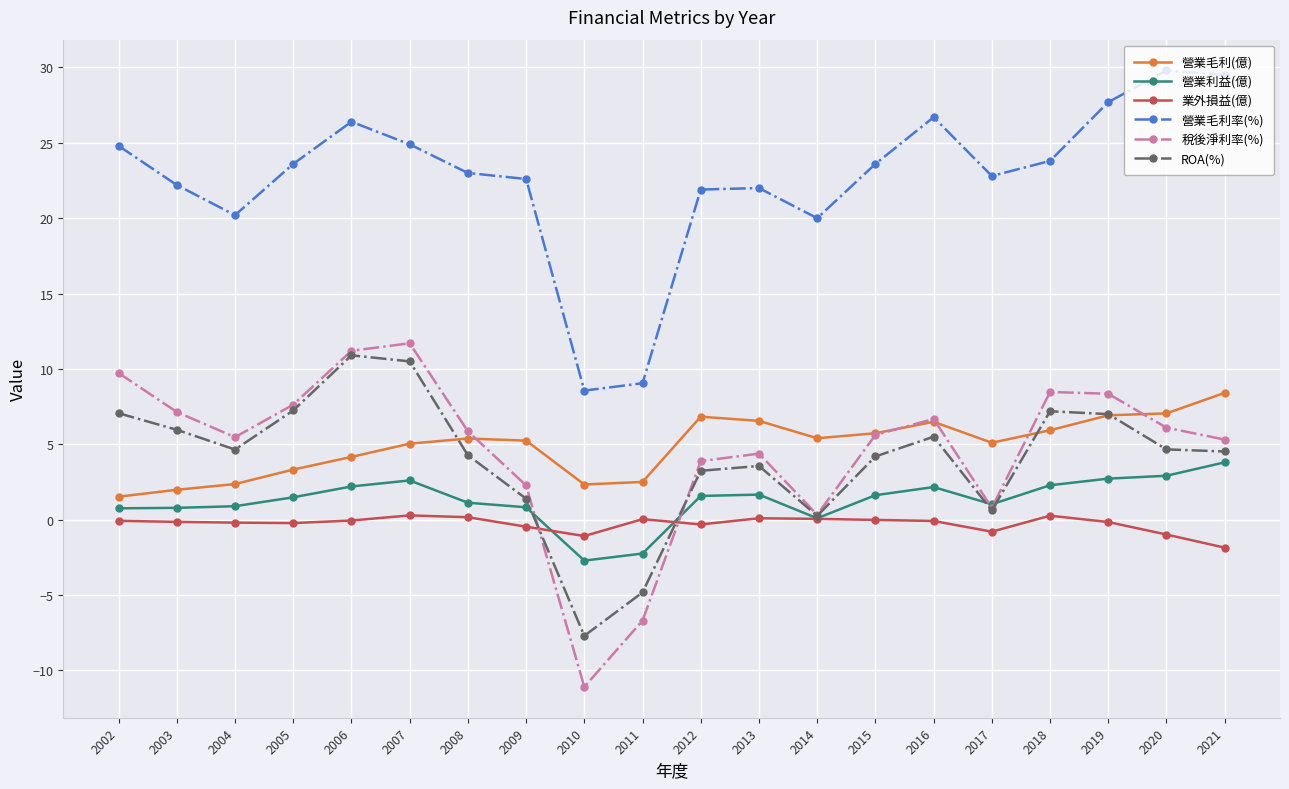

Where is the first local maximum for 營業毛利率(%)?

2006